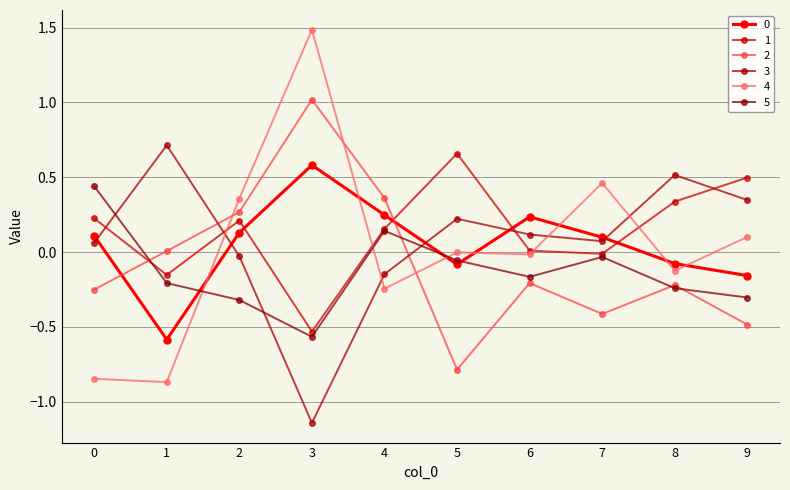

How many lines are shown in the chart?

6